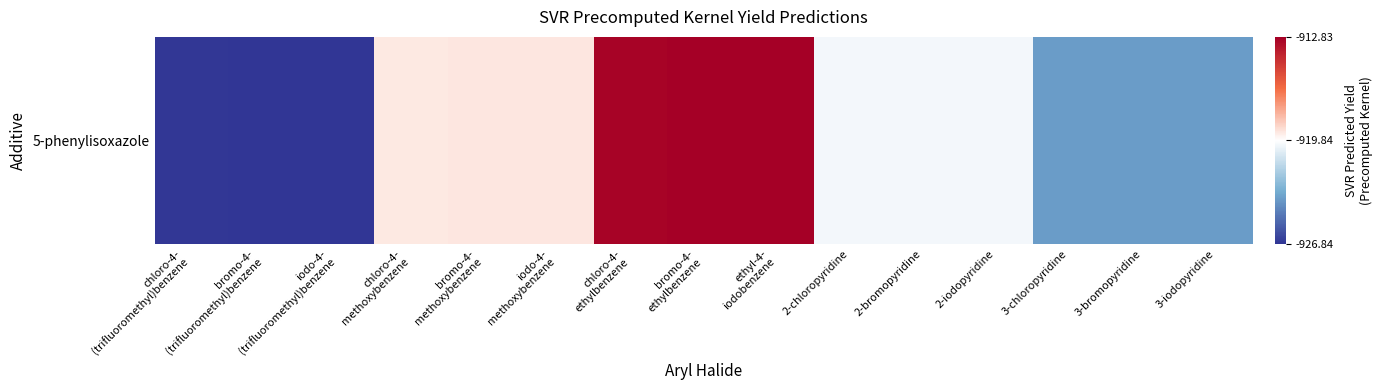

What is the smallest value displayed?

-926.8